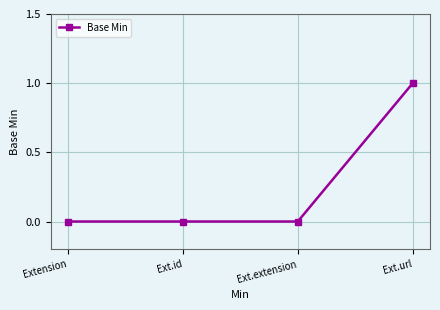

Reading left to right, what are all the values shown in this chart?

0	0	0	1